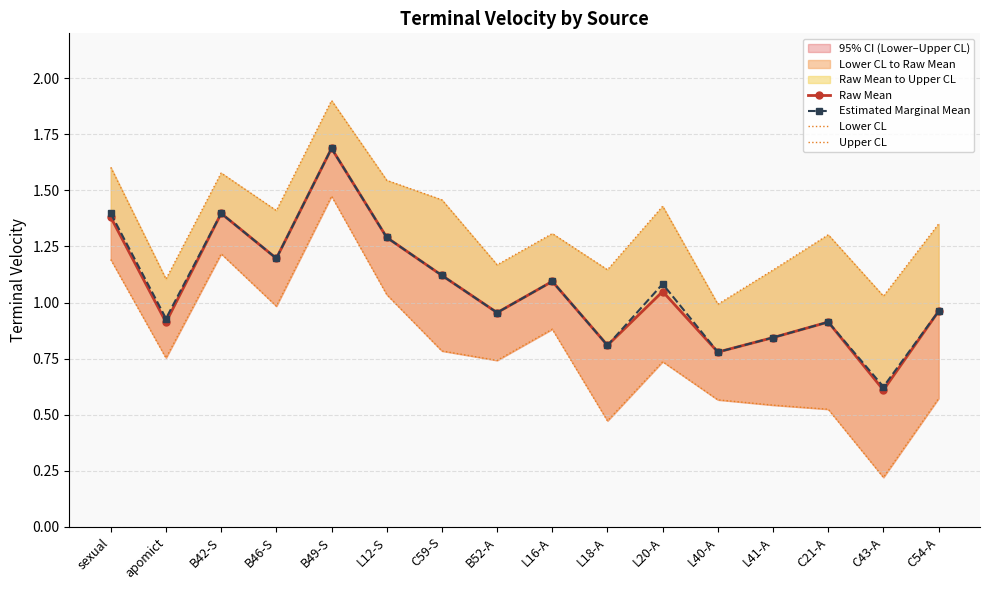

What is the average value of the Raw Mean series?

1.1